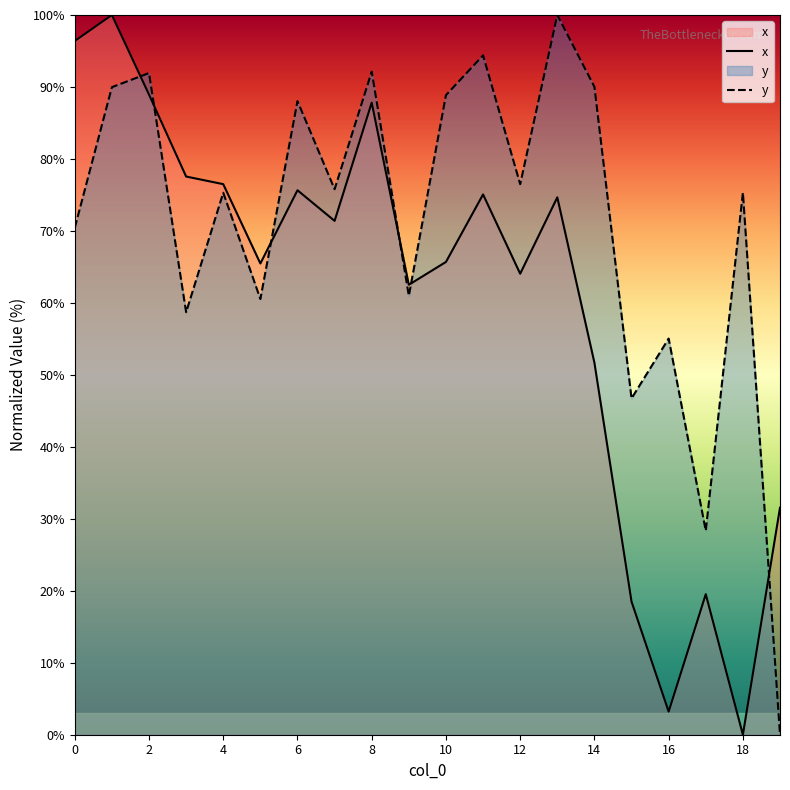

How many data points in y are less than 75?

8